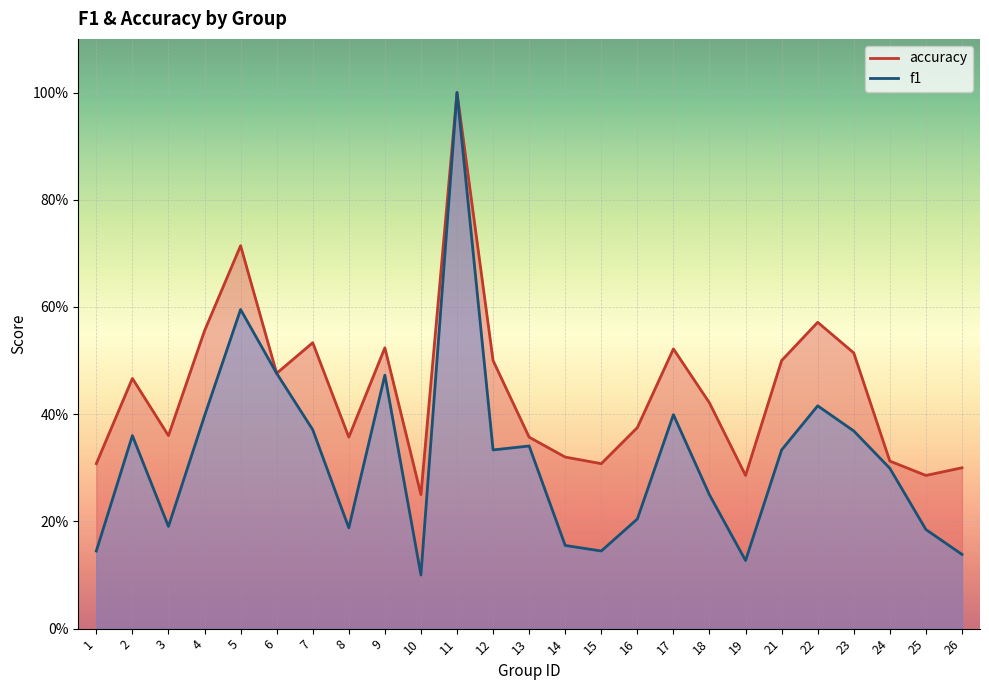

What are all the series names shown in the legend?

f1, accuracy